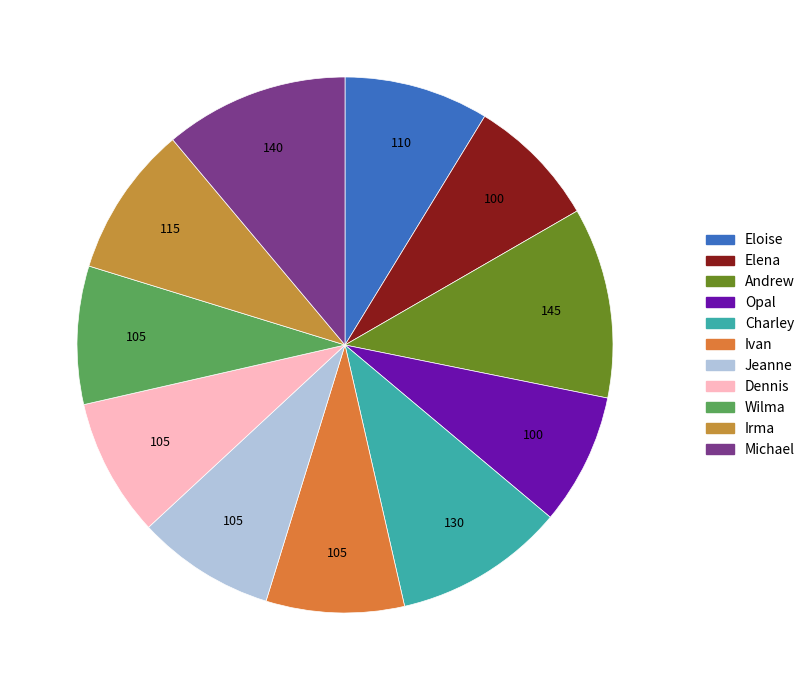

Combined, do Michael and Opal account for over 50%?

No